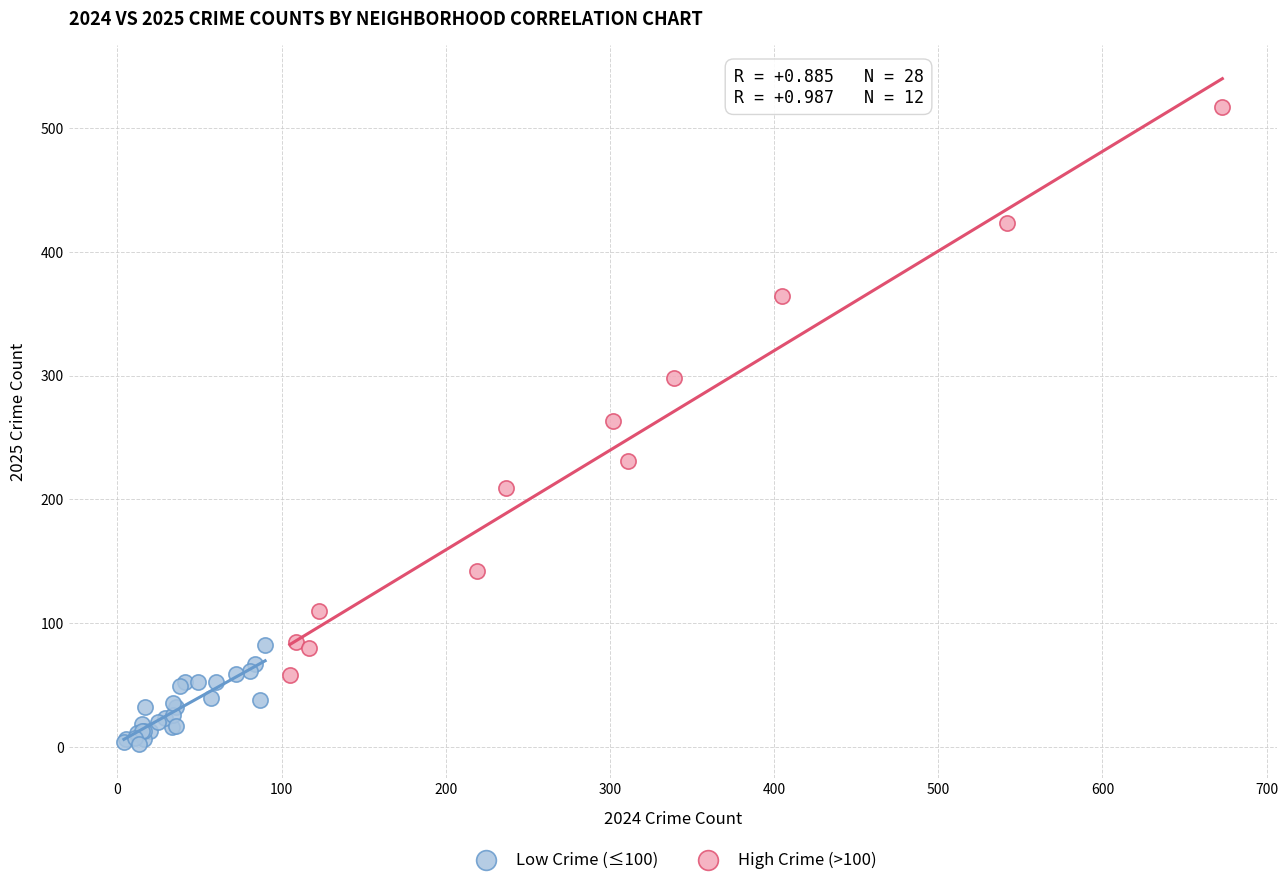

What are all the series names shown in the legend?

Low Crime (≤100), High Crime (>100)